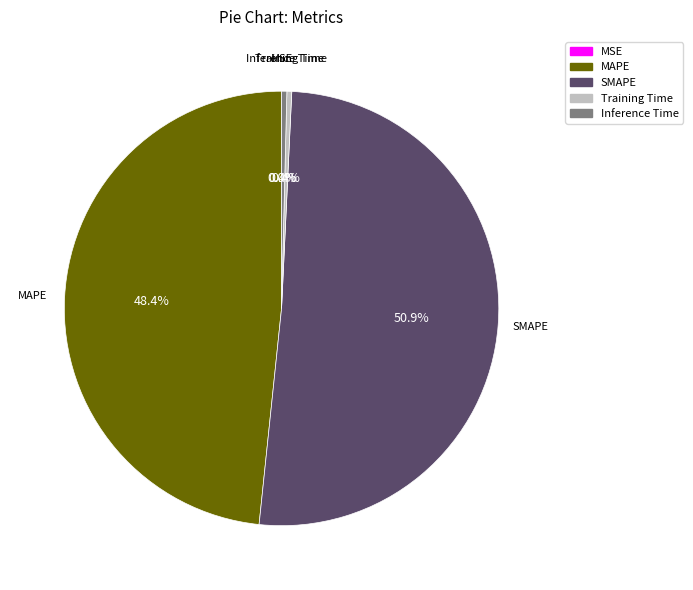

Is there a majority slice in this chart?

Yes